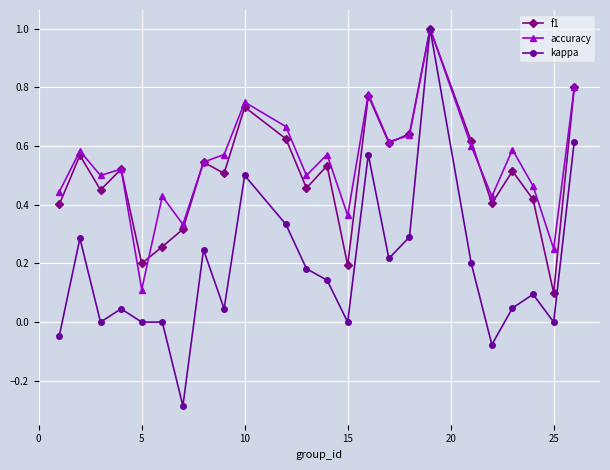

How many interior local valleys does the accuracy series have?

8